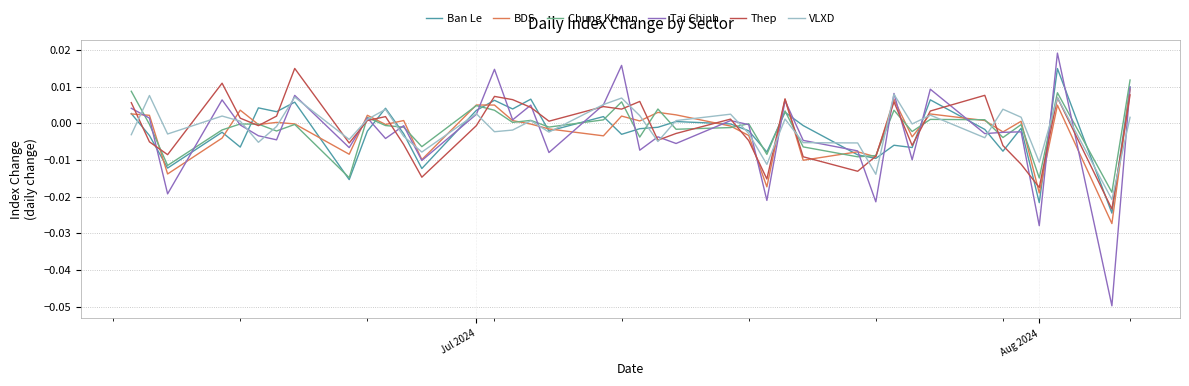

Which series has the largest range (max minus min)?

Tai Chinh